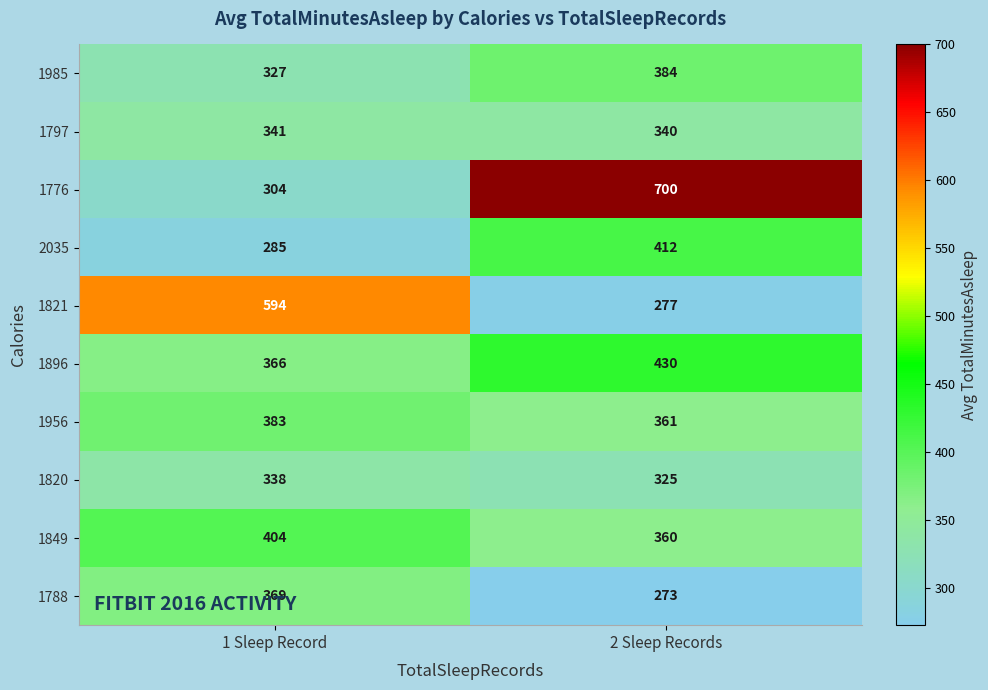

What is the minimum value shown in the chart?

273